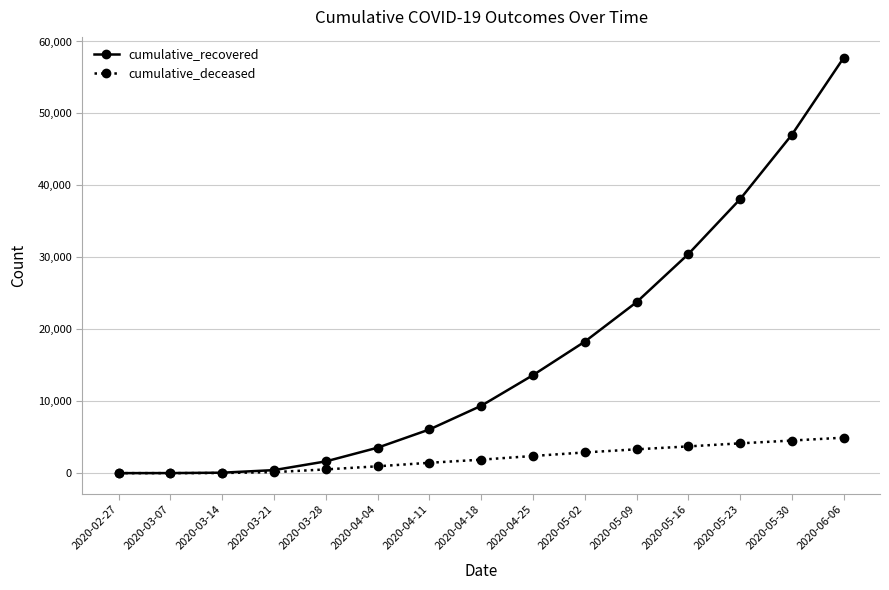

What is the maximum value for cumulative_recovered?

57752